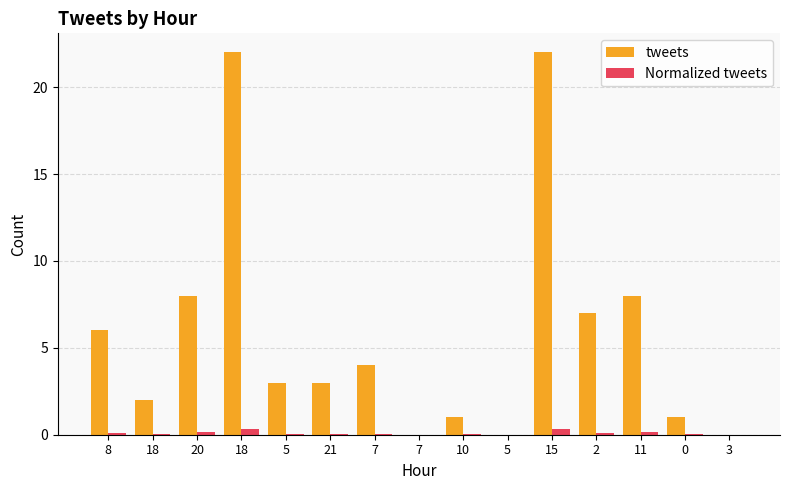

Between 10 and 7, which is larger?

7